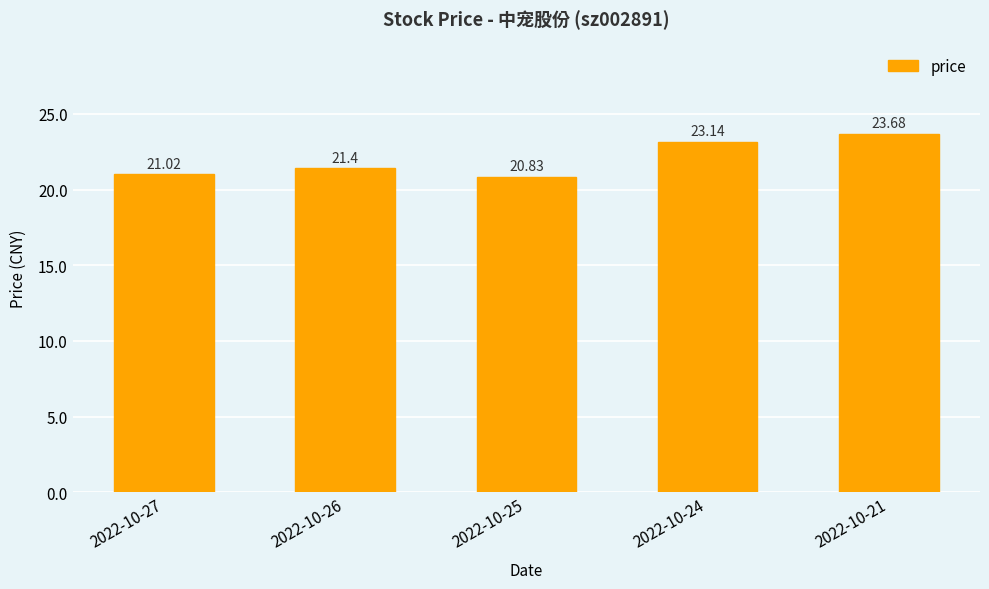

At which label does the data first exceed 21?

2022-10-27